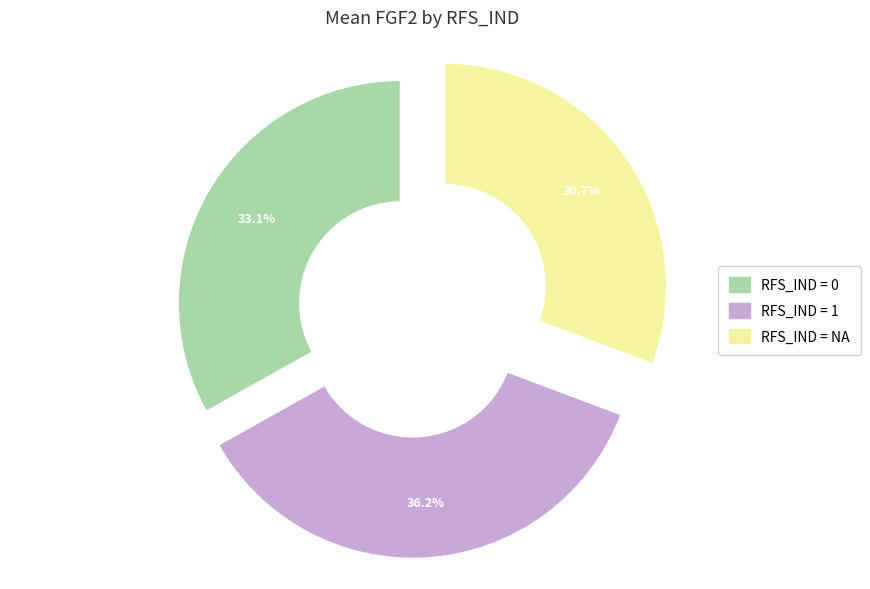

Rank the categories by value from highest to lowest.

RFS_IND = 1, RFS_IND = 0, RFS_IND = NA